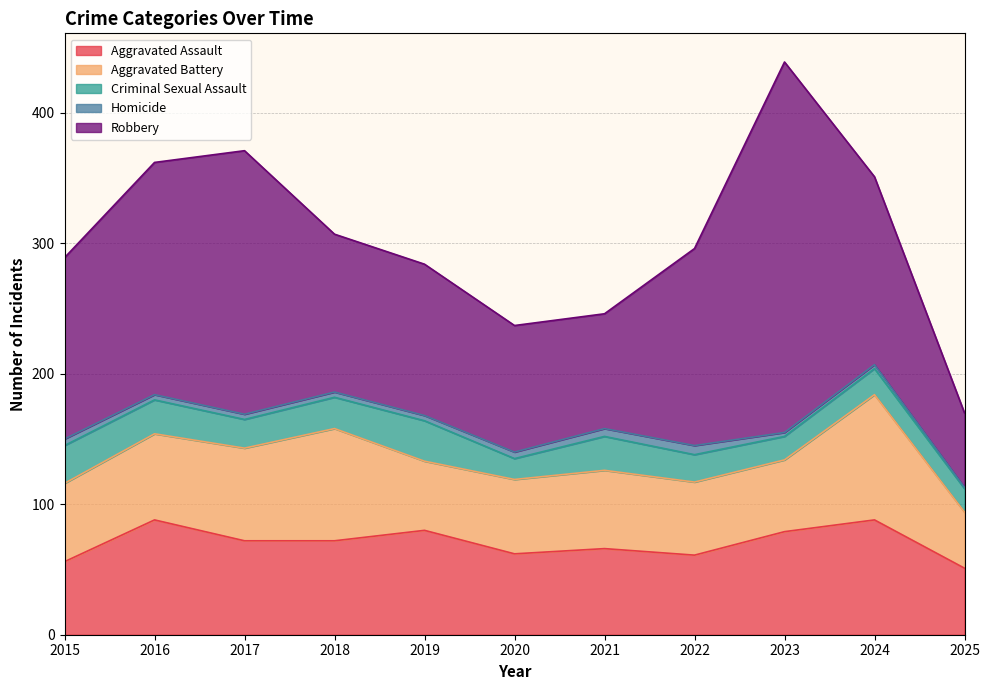

True or false: Aggravated Battery and Robbery intersect in this chart.

False